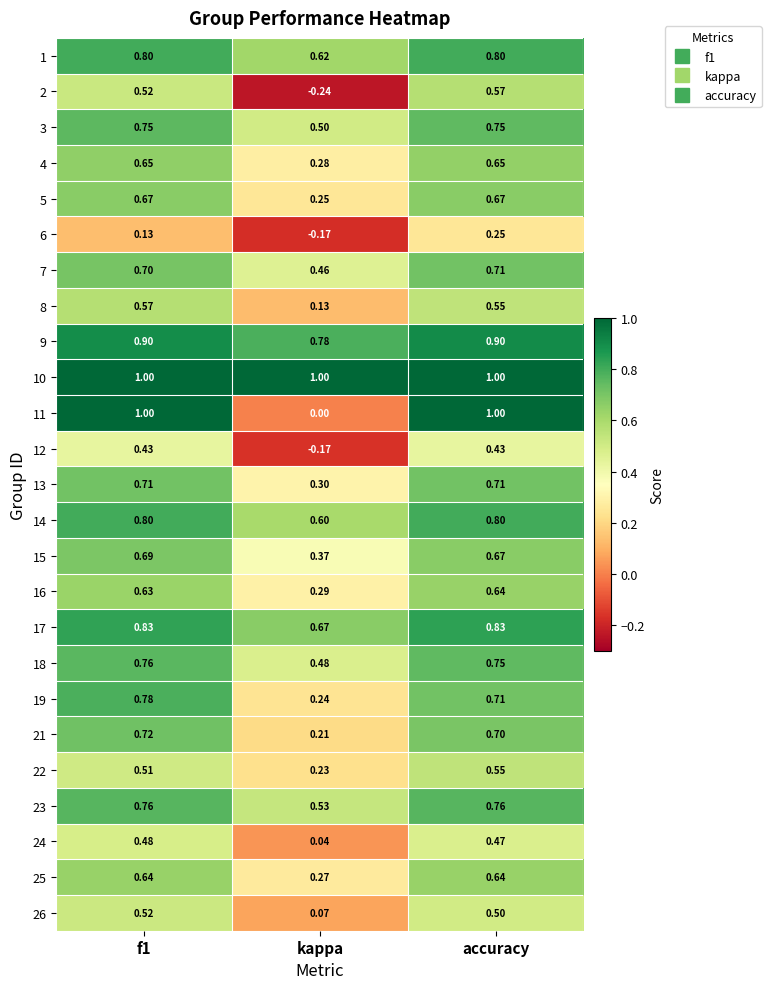

Which series has the largest total across all categories?

10